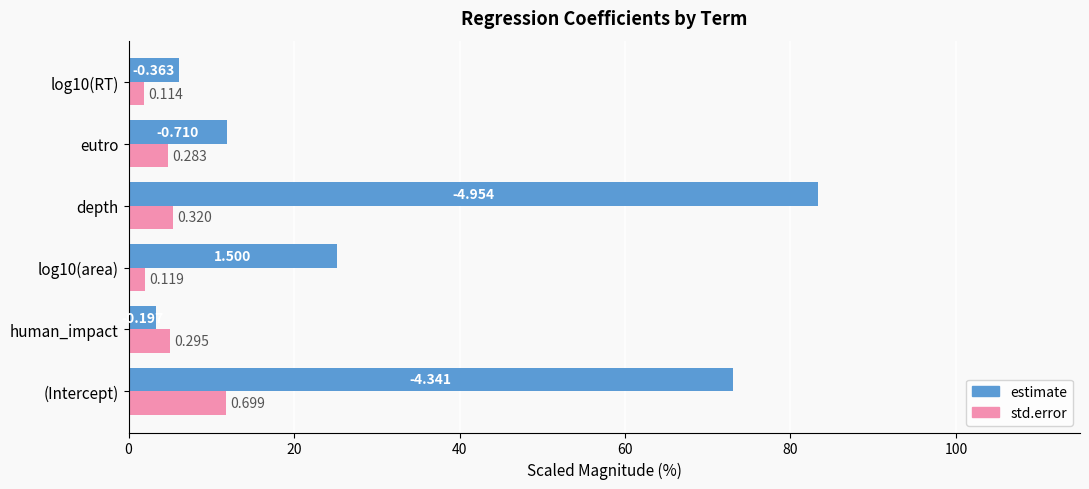

What is the value of the estimate bar at the 1st from the left?

73.0